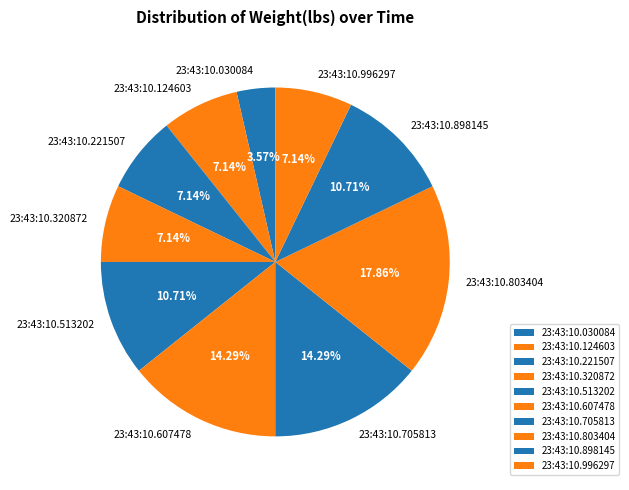

How many segments does this pie chart have?

10